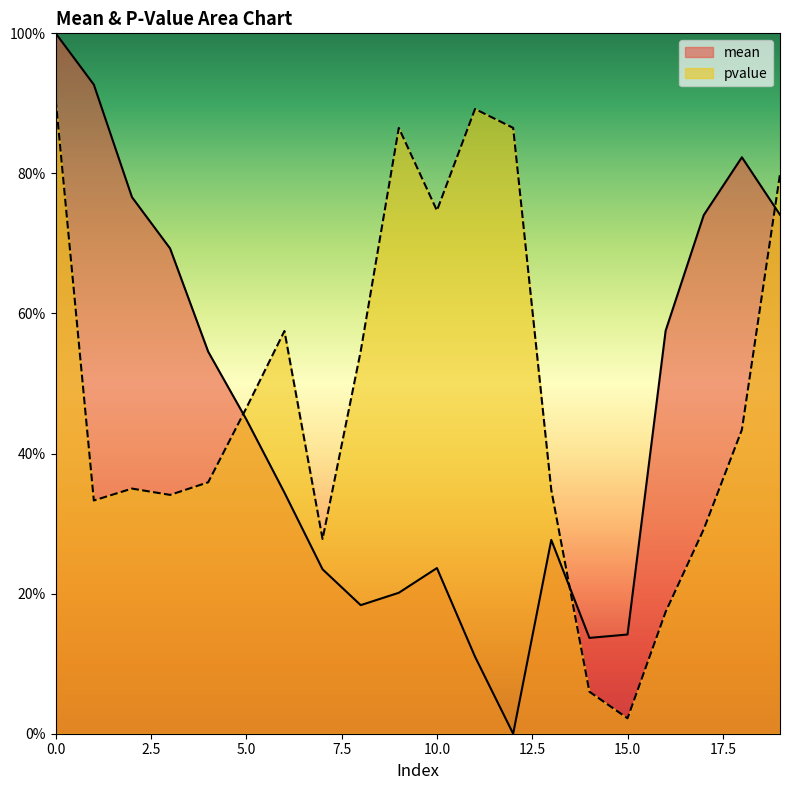

What is the approximate value of mean at 19?

0.7